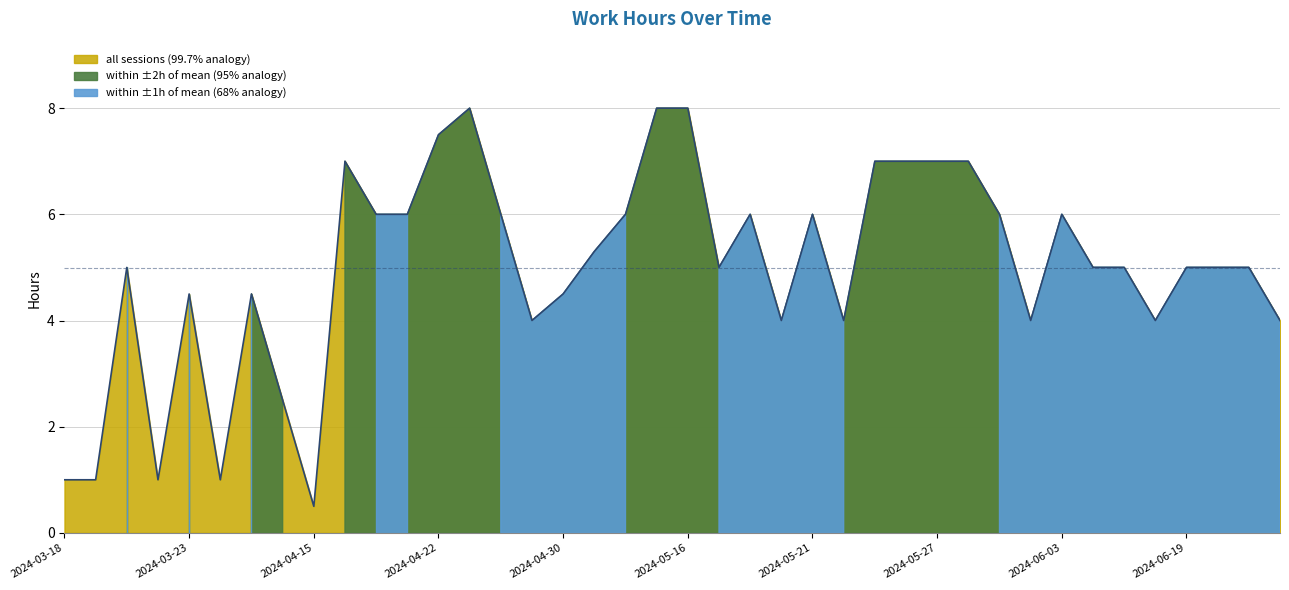

Reading left to right, extract all data points from this chart.

2024-03-18=1.0	2024-03-19=1.0	2024-03-20=5.0	2024-03-21=1.0	2024-03-23=4.5	2024-04-04=1.0	2024-04-05=4.5	2024-04-09=2.5	2024-04-15=0.5	2024-04-16=7.0	2024-04-18=6.0	2024-04-21=6.0	2024-04-22=7.5	2024-04-23=8.0	2024-04-24=6.0	2024-04-26=4.0	2024-04-30=4.5	2024-05-06=5.3	2024-05-14=6.0	2024-05-15=8.0	2024-05-16=8.0	2024-05-17=5.0	2024-05-18=6.0	2024-05-19=4.0	2024-05-21=6.0	2024-05-23=4.0	2024-05-25=7.0	2024-05-26=7.0	2024-05-27=7.0	2024-05-28=7.0	2024-05-29=6.0	2024-05-30=4.0	2024-06-03=6.0	2024-06-05=5.0	2024-06-09=5.0	2024-06-15=4.0	2024-06-19=5.0	2024-06-22=5.0	2024-06-26=5.0	2024-06-29=4.0